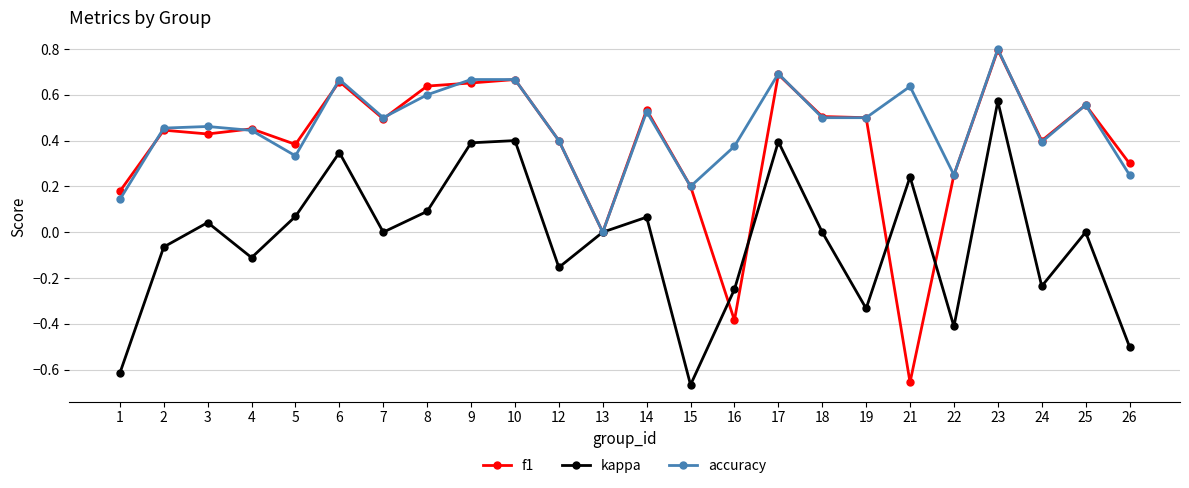

True or false: f1 and kappa intersect in this chart.

True